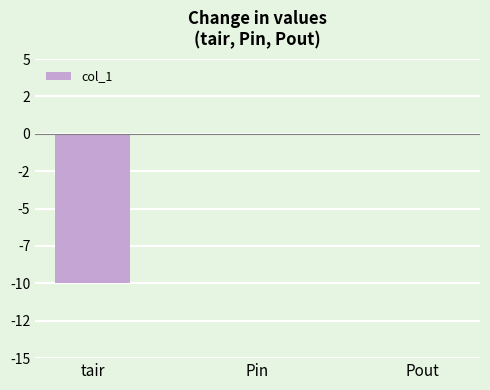

Count the values in the range -10 to 0.

3